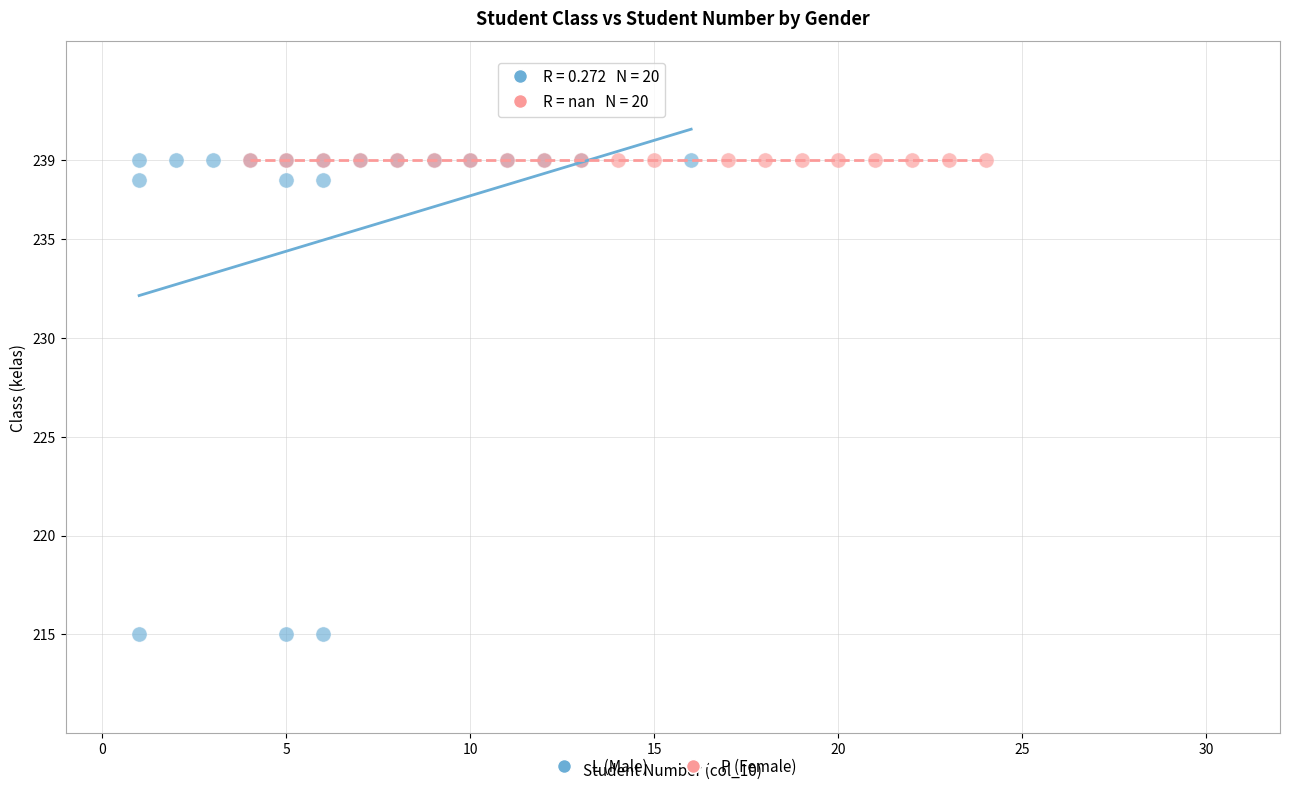

Which series contains the lowest Y value?

L (Male)